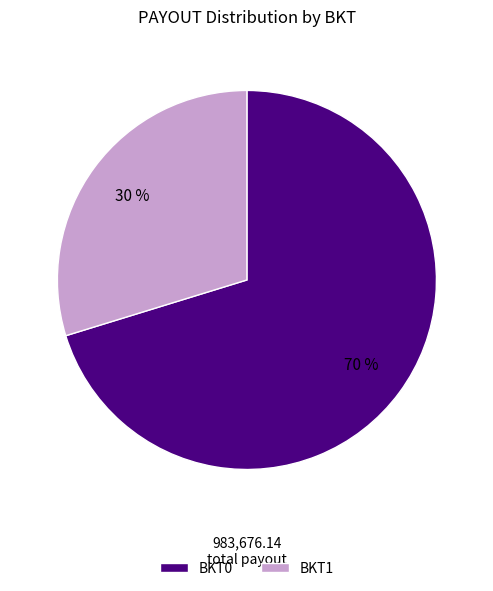

Which category has the biggest portion of the pie?

BKT0